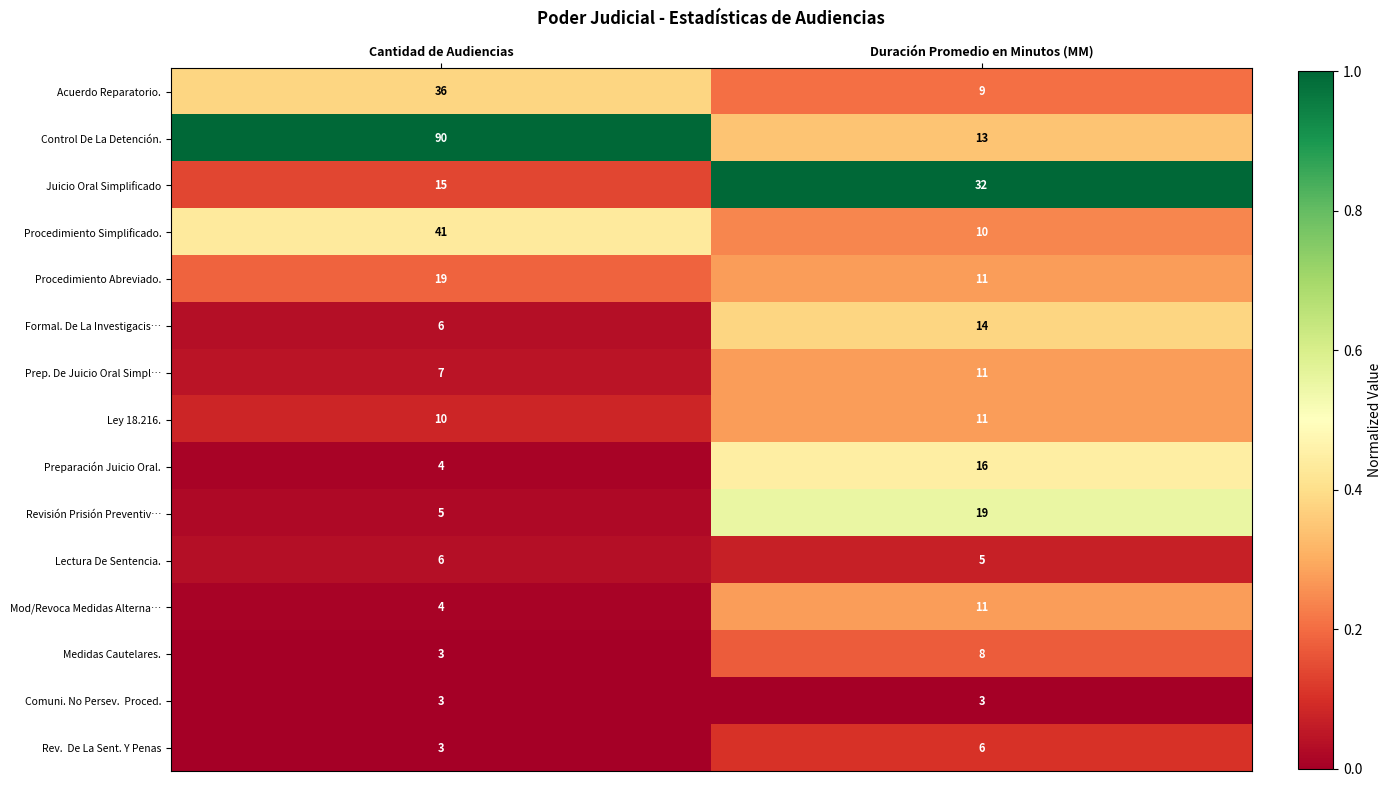

Is it true that Formal. De La Investigacis… equals 6 at Duración Promedio en Minutos (MM)?

False